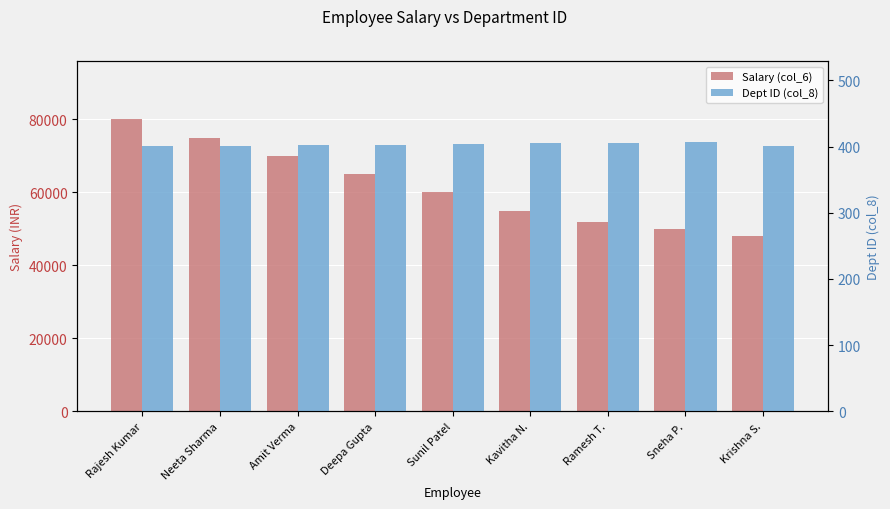

True or false: Salary (col_6) has a value of 55000 at Kavitha N..

True